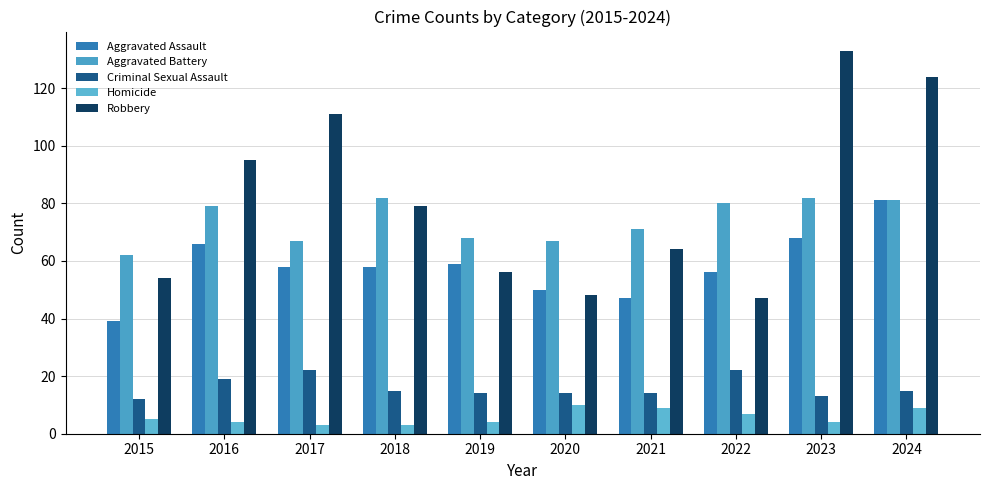

How many bars are there in each group?

5